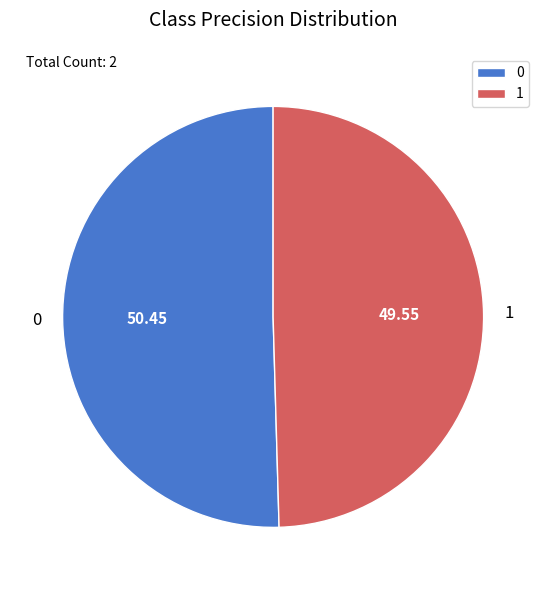

Is 1 the majority of the pie?

No